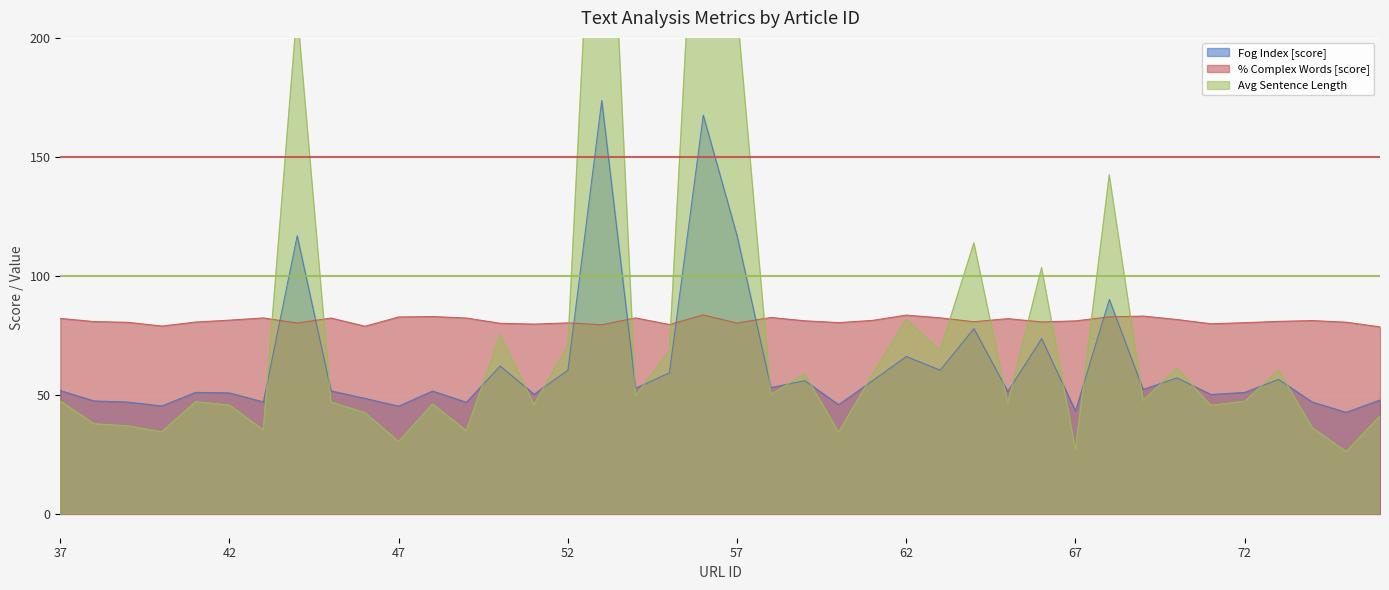

Where is the first local minimum for Fog Index?

40